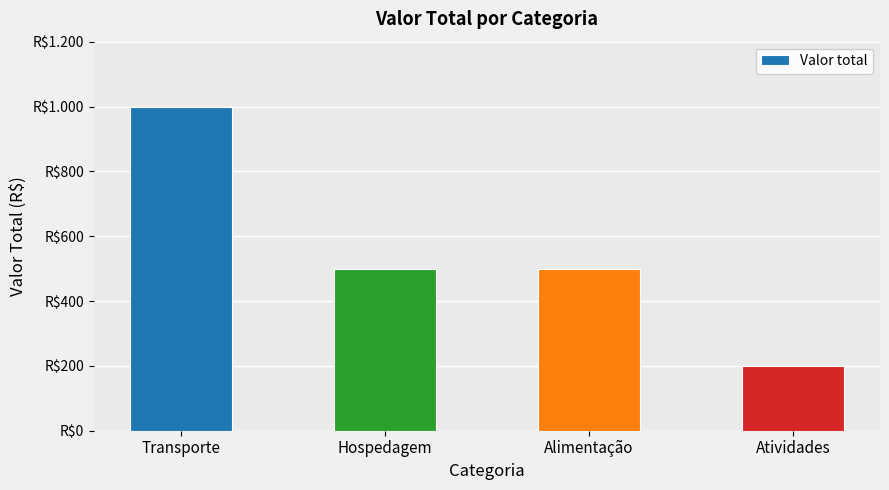

How many bars are there in total?

4